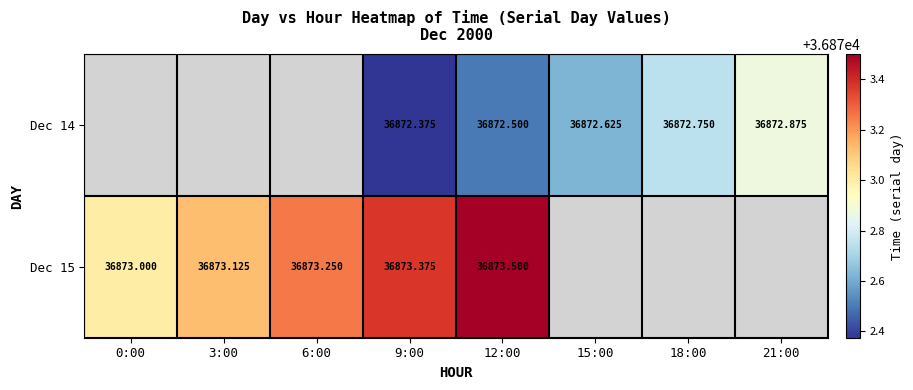

What is the difference between the Dec 15 values at 0:00 and 3:00?

0.1